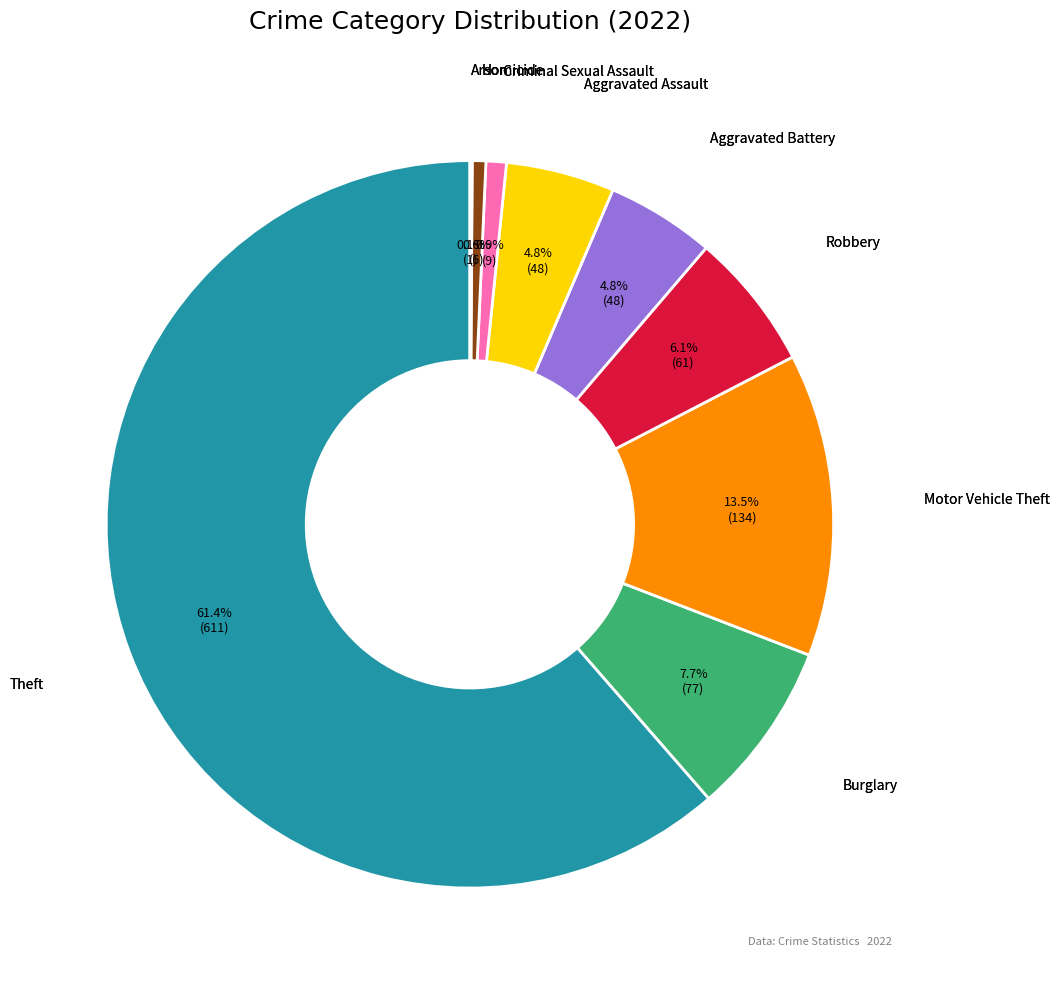

Does any single category account for the majority?

Yes